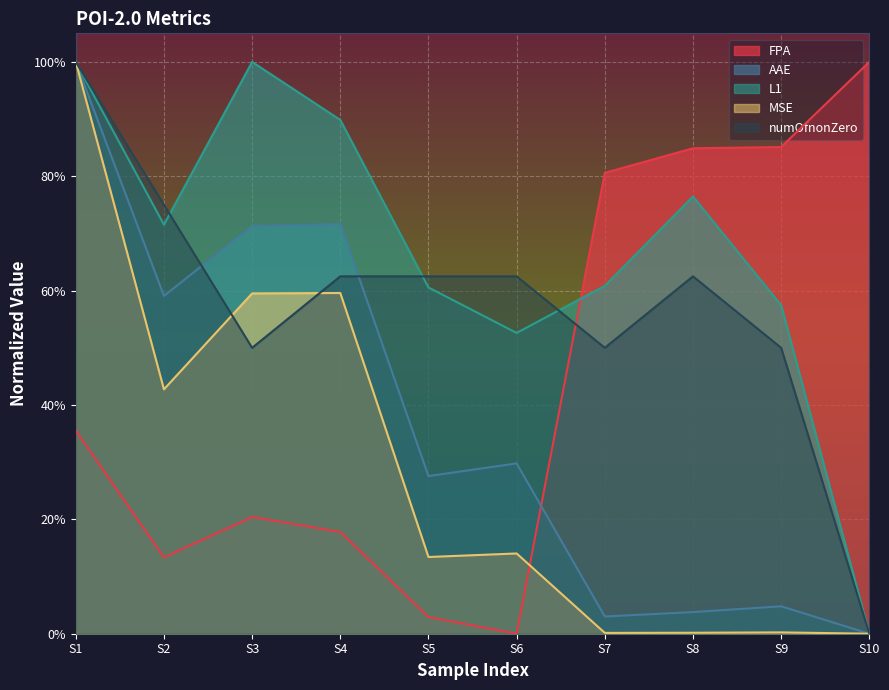

What are all the series names shown in the legend?

FPA, AAE, L1, MSE, numOfnonZero